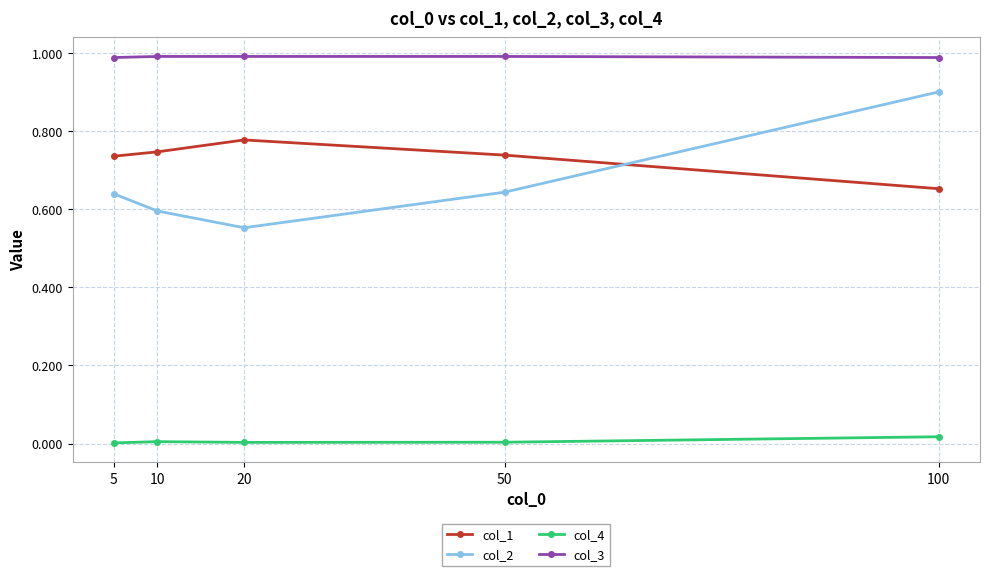

What is the difference between the maximum and minimum values in the col_1 series?

0.1